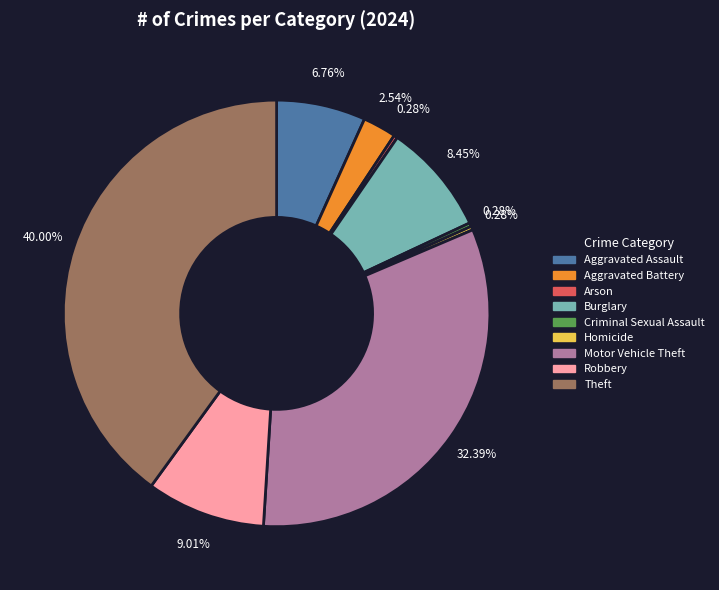

Which slice is the largest?

Theft